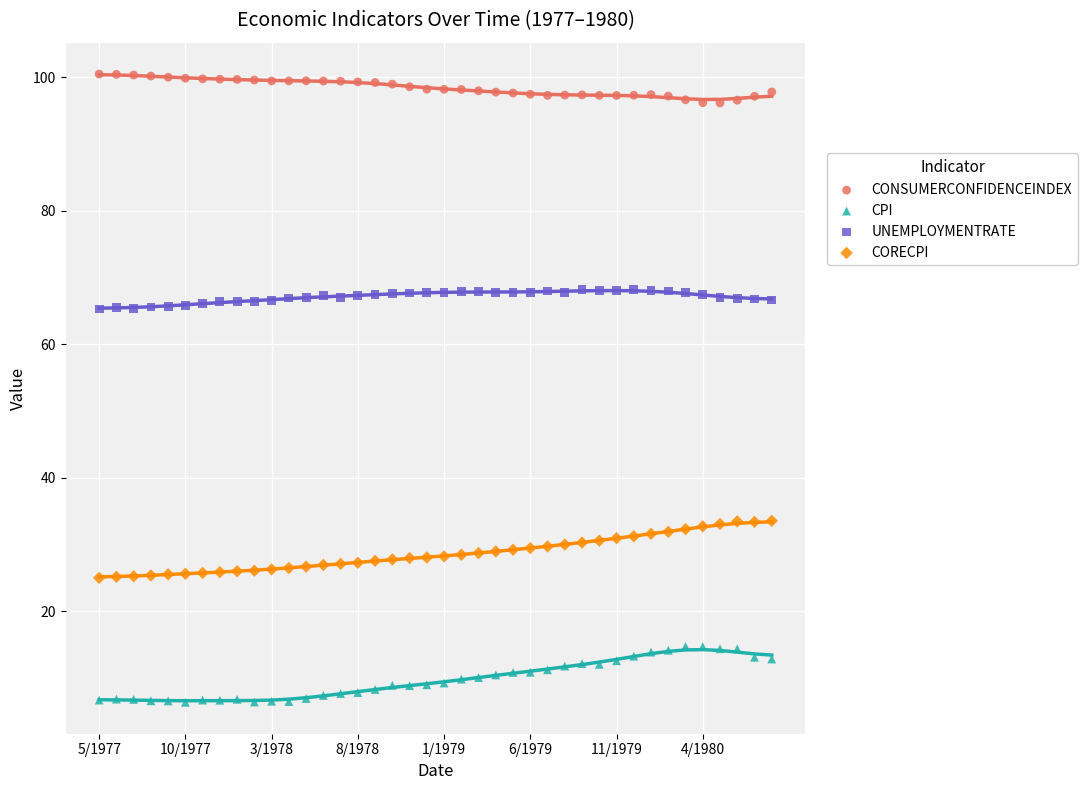

Which series reaches the minimum Y coordinate?

CPI